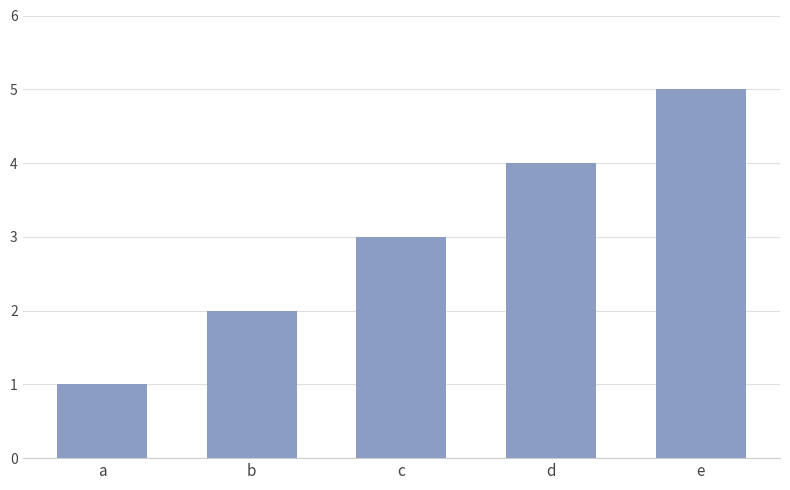

Reading left to right, extract all data points from this chart.

1	2	3	4	5